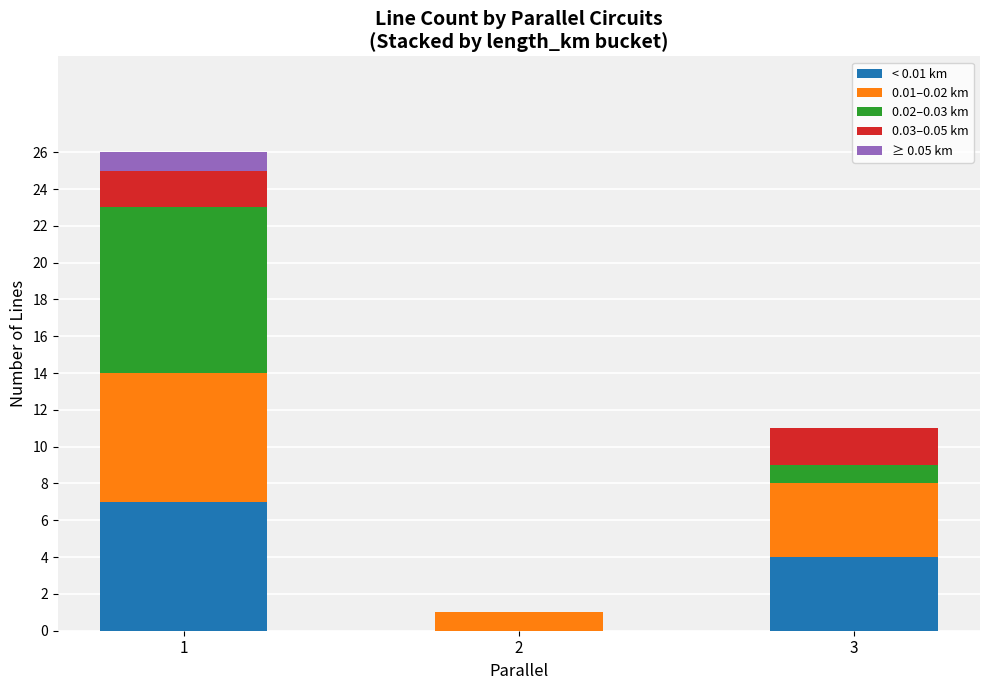

How many series are shown in this chart?

5